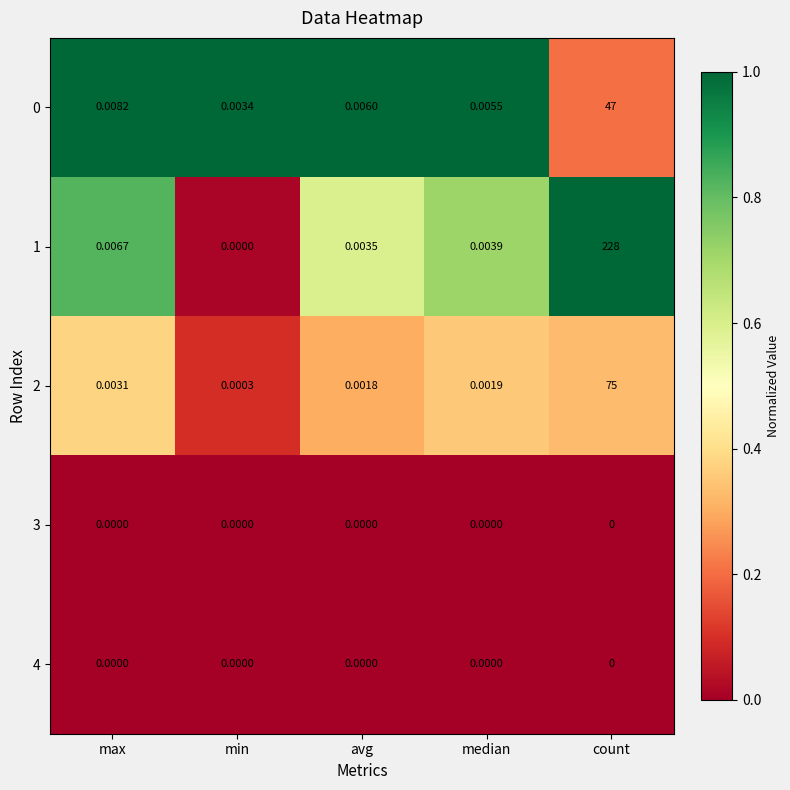

Which category has the lowest value in the 0 series?

min